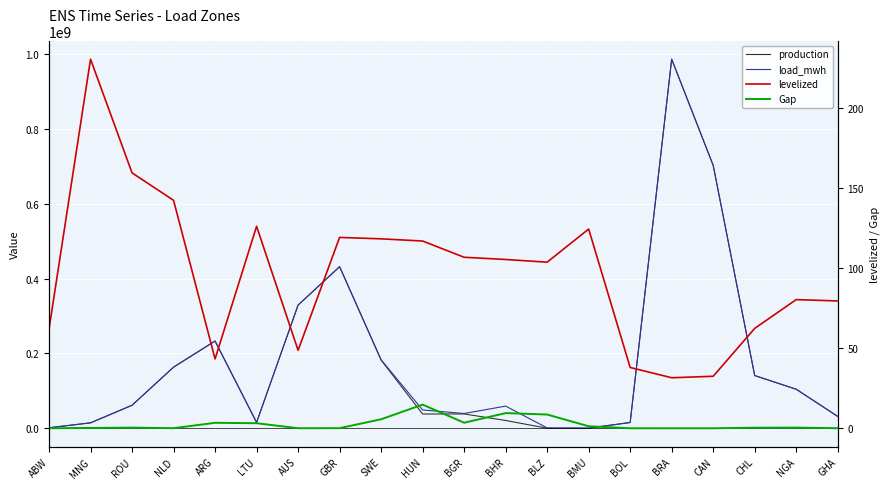

Which has a higher value, GHA or ABW?

GHA